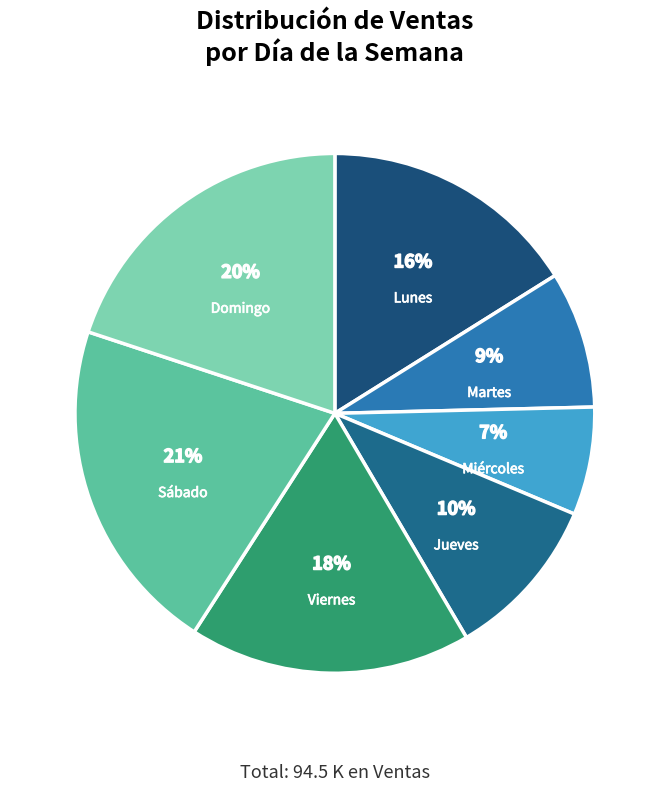

Combined, do Sábado and Martes account for over 50%?

No